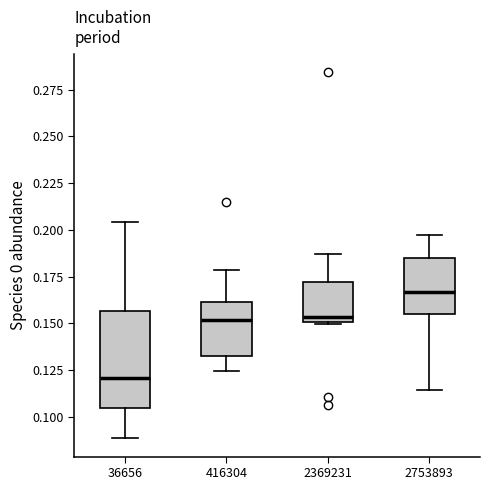

Comparing the boxes themselves (not the whiskers), which one is the tallest?

36656